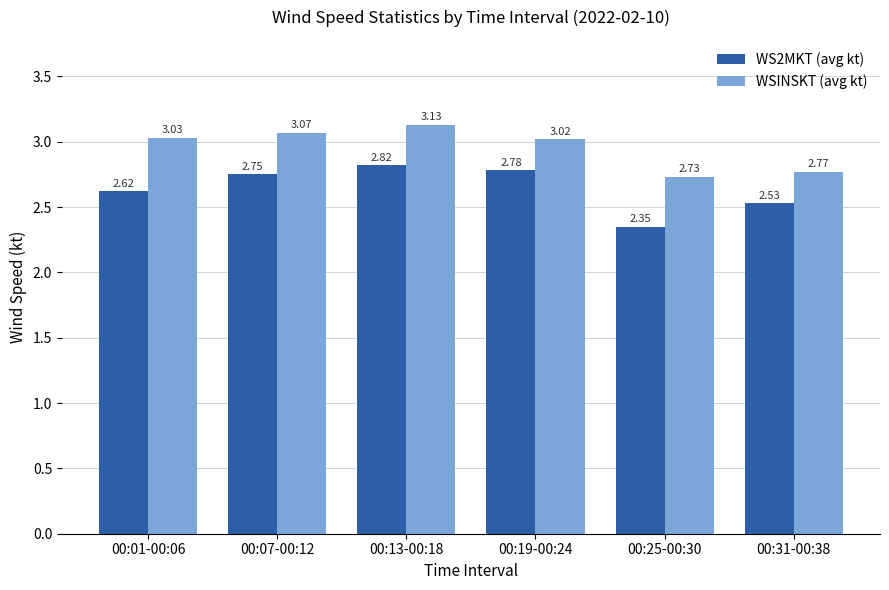

What position from the right is 00:07-00:12?

5